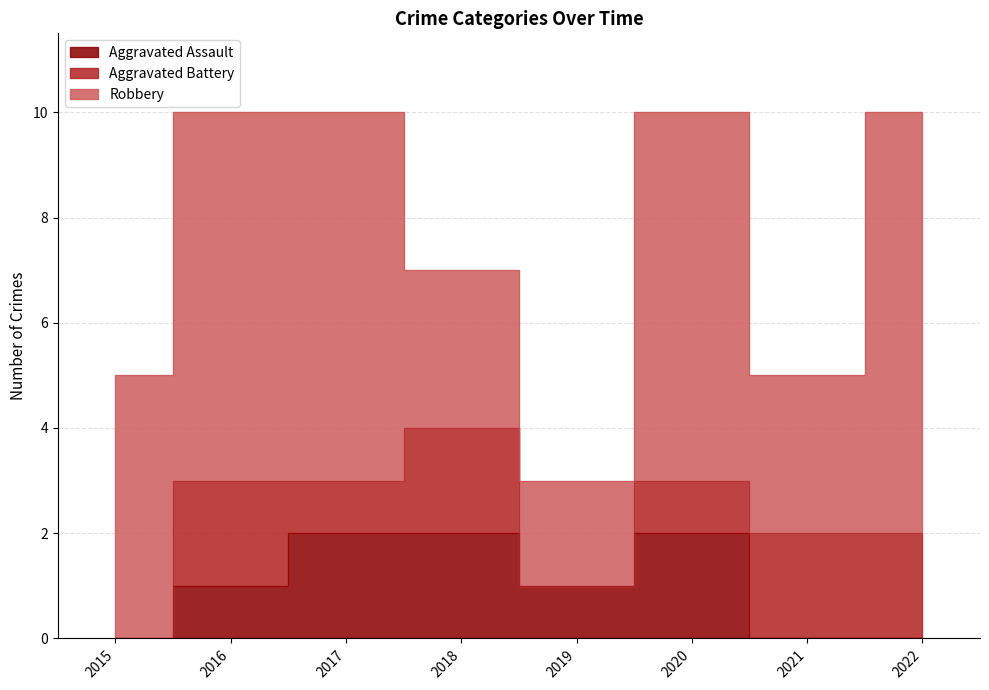

How many data points in Aggravated Assault are less than 1?

3